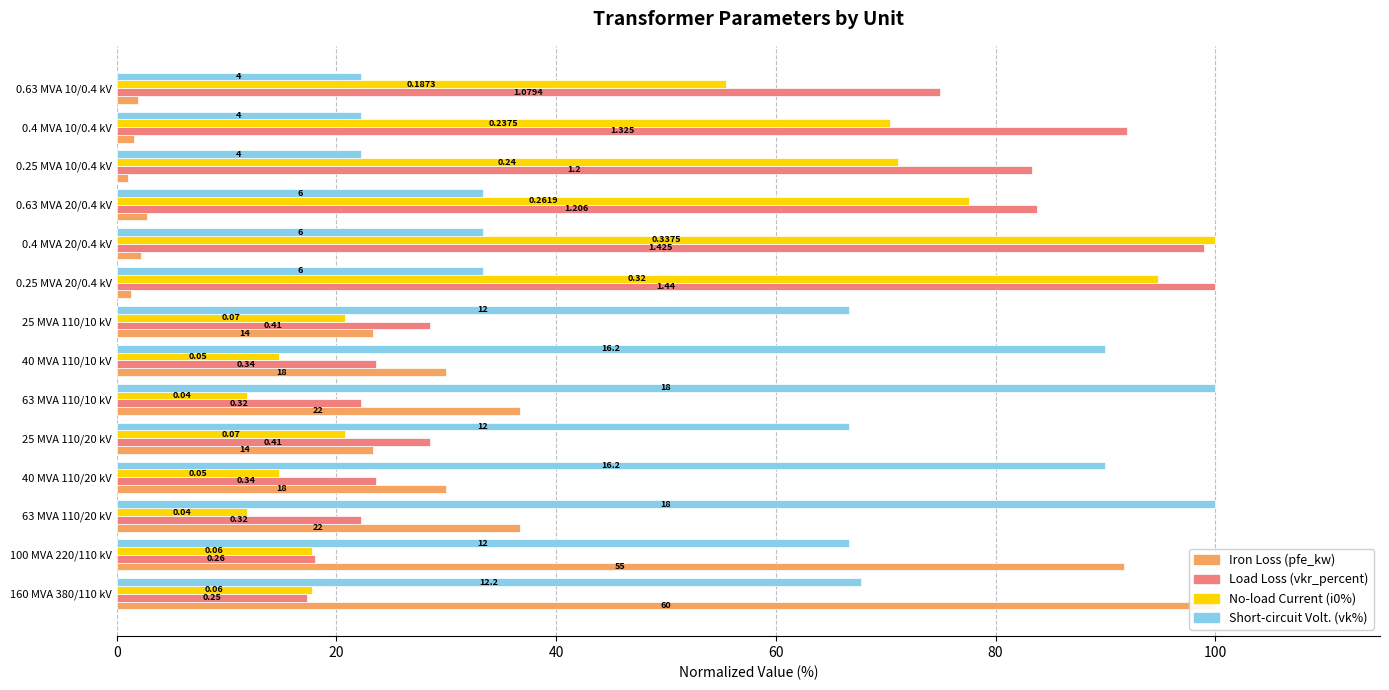

Are the bars grouped side by side (vs. stacked)?

Yes